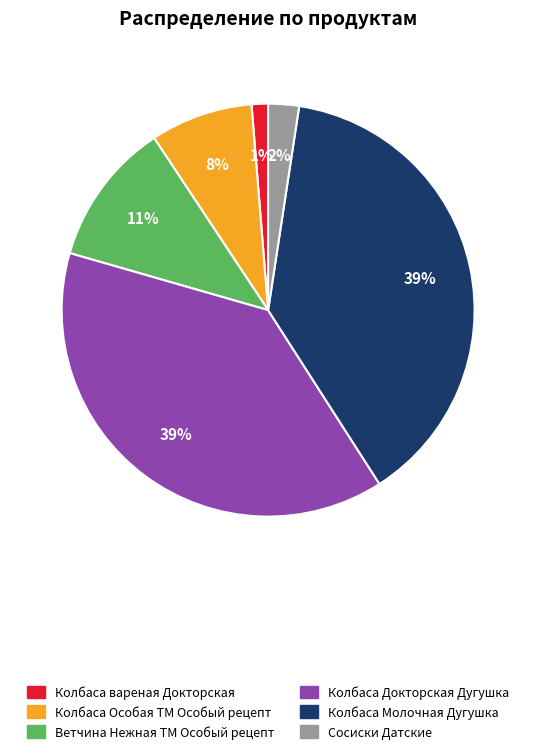

Count the number of slices in the pie.

6